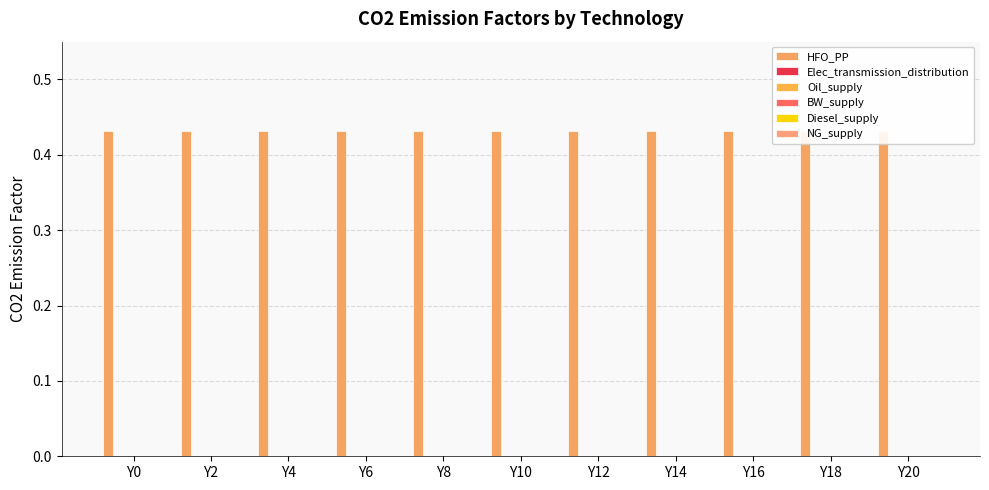

Which series has the largest range (max minus min)?

HFO_PP